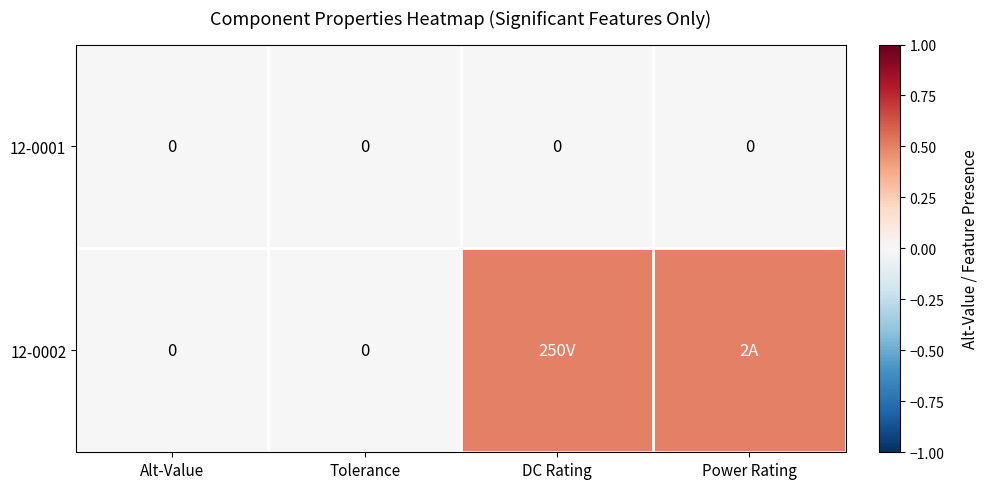

Is it true that 12-0001 equals 0.0 at Tolerance?

True